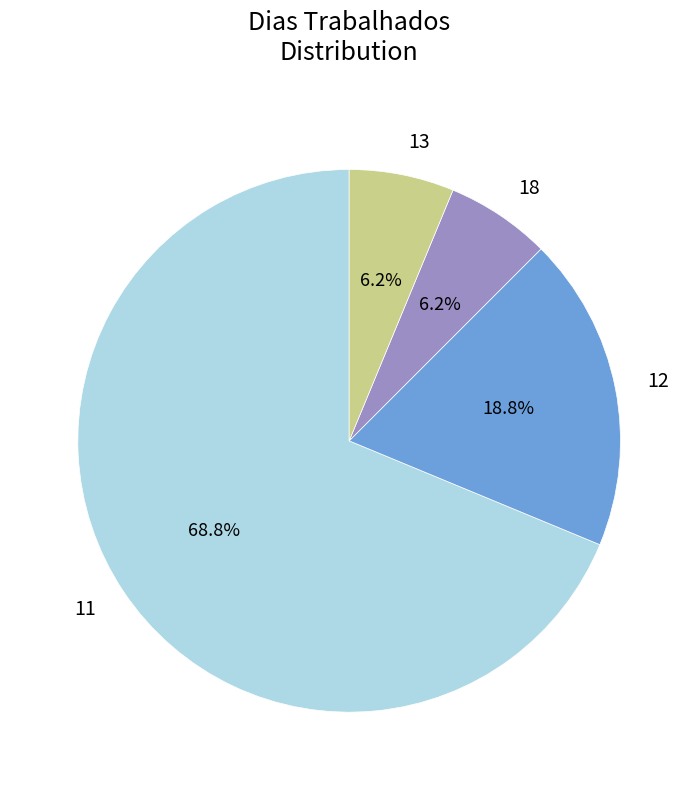

Is the sum of 11 and 12 greater than half?

Yes